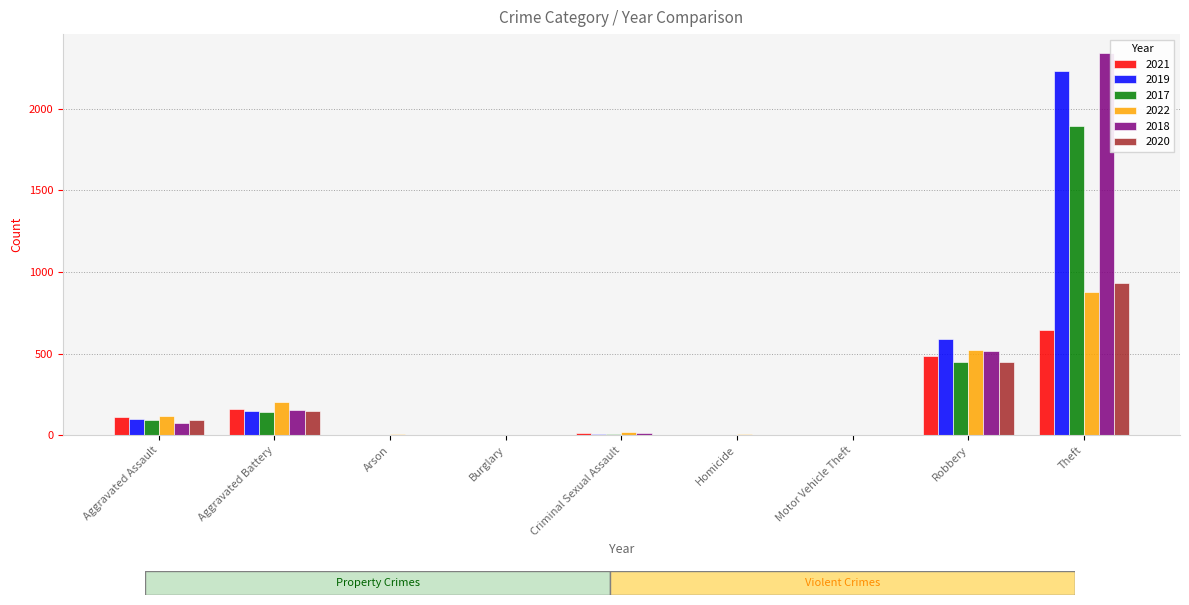

The 2020 series shows 312 at Robbery. True or false?

False